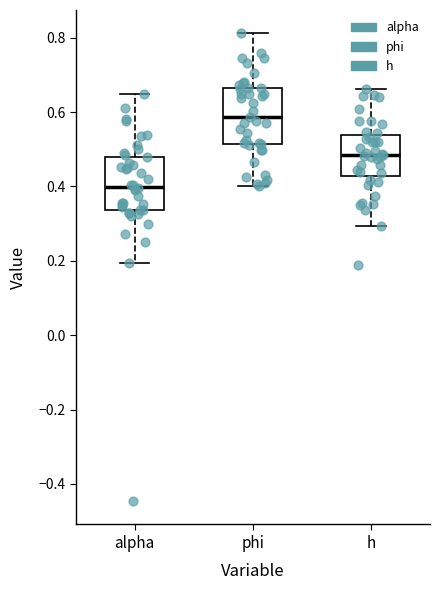

Reading left to right, read every box against the y-axis: the position of its median line, the range the box covers, and the ends of its whiskers. The values are not printed on the chart, so give them approximately, as read against the axis.

alpha: median 0.40, box 0.34 to 0.48, whiskers 0.20 to 0.64
phi: median 0.58, box 0.52 to 0.66, whiskers 0.40 to 0.82
h: median 0.48, box 0.42 to 0.54, whiskers 0.30 to 0.66